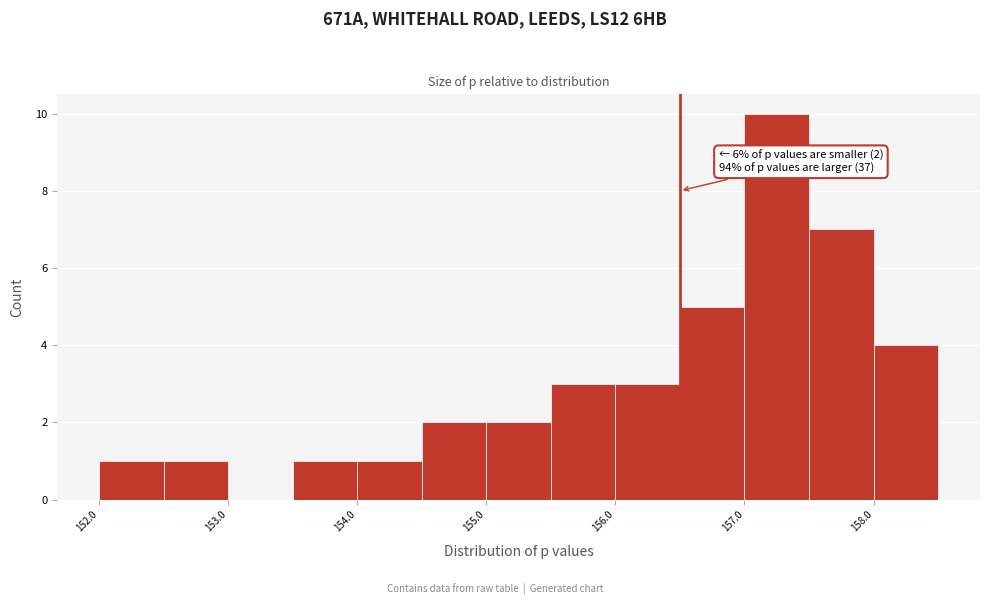

Which range on the x-axis has the tallest bar?

157.0 to 157.5